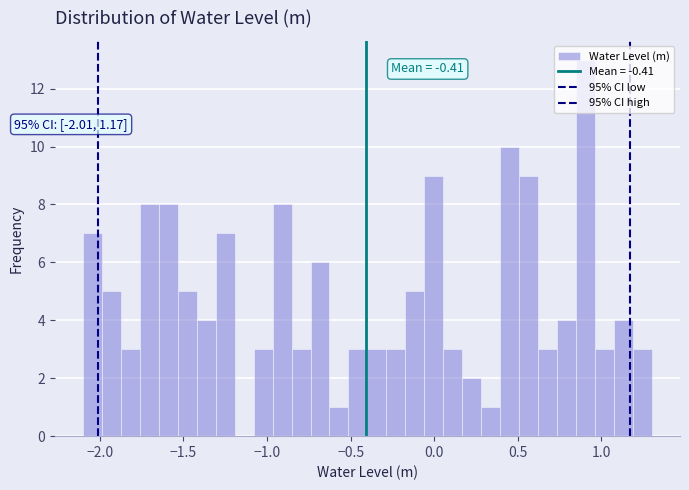

Around what value on the x-axis is the tallest bar? Give the approximate position of its centre, as read against the axis.

0.90